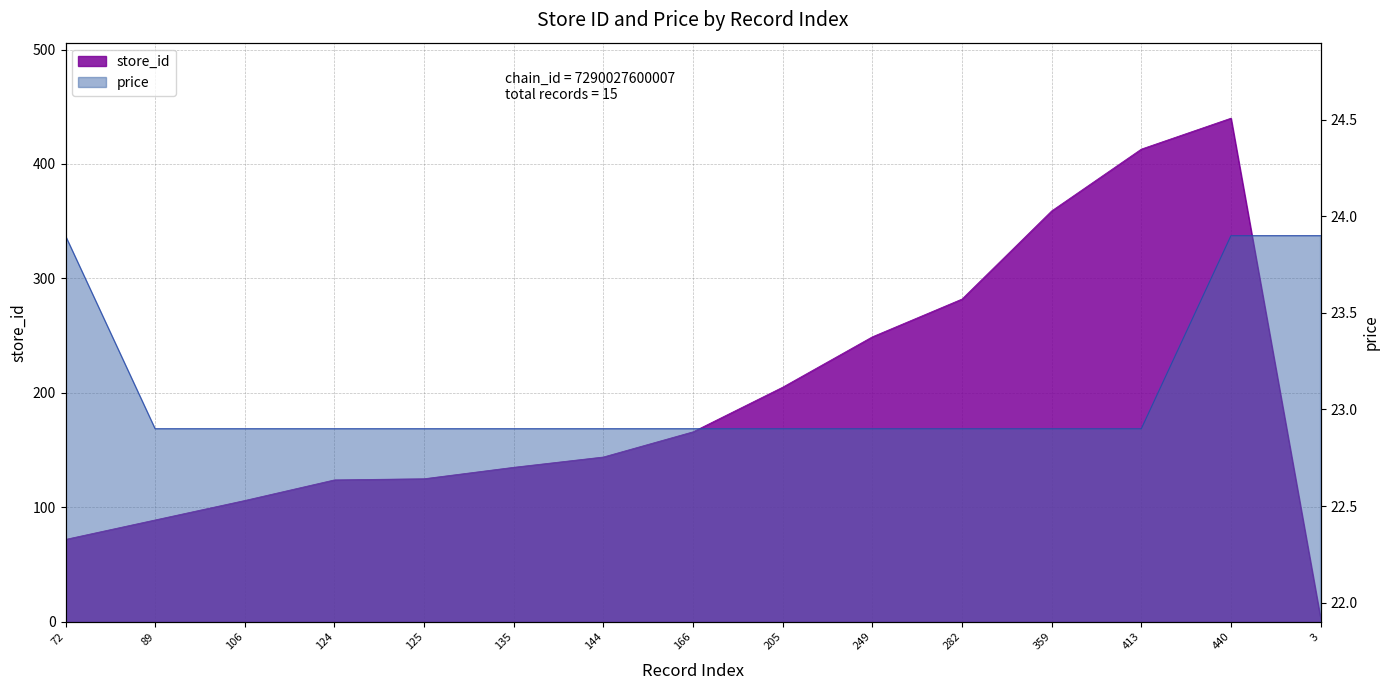

List the series in order of their peak value, highest first.

store_id, price